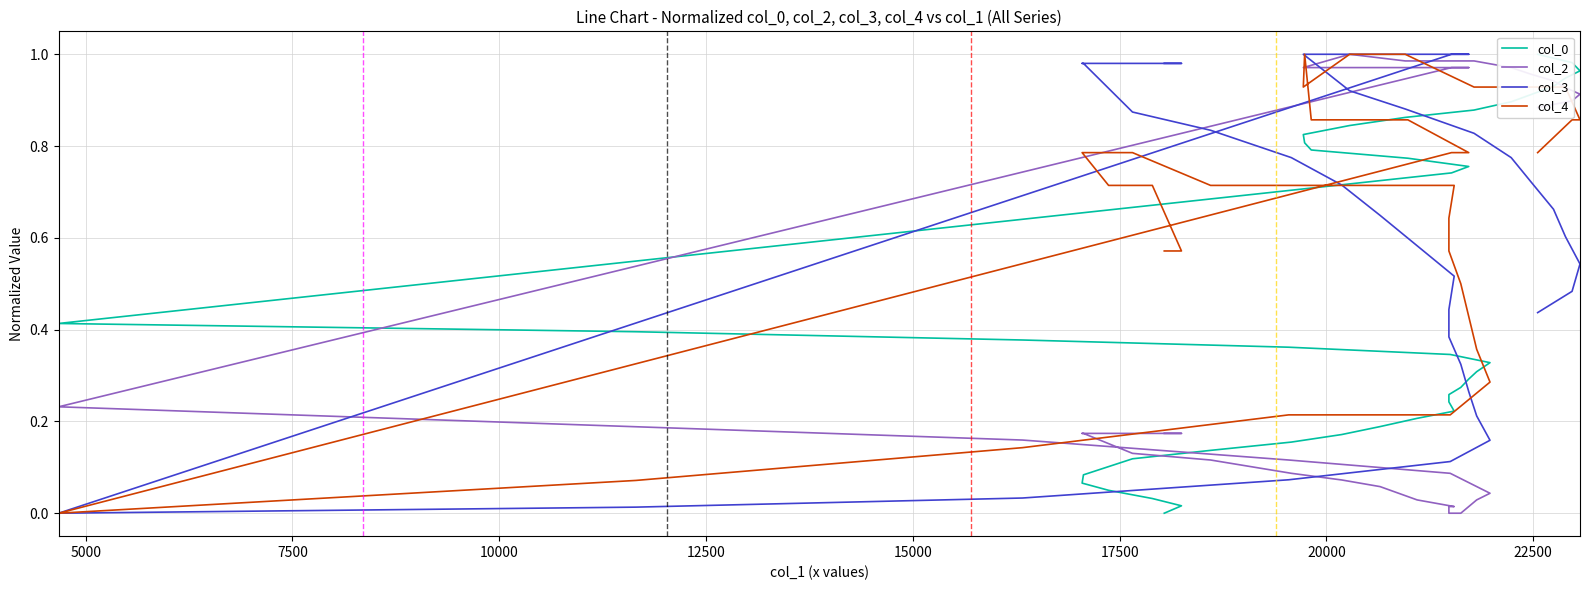

Which series has the largest range (max minus min)?

col_0